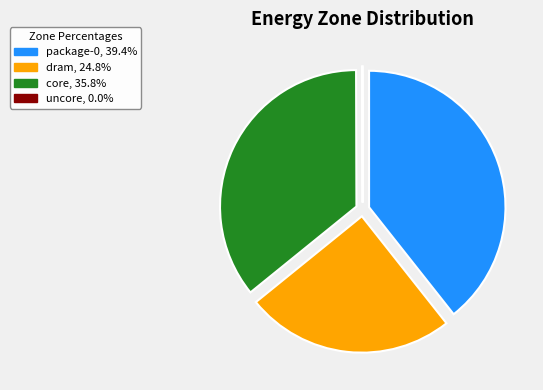

Does core represent more than half of the total?

No